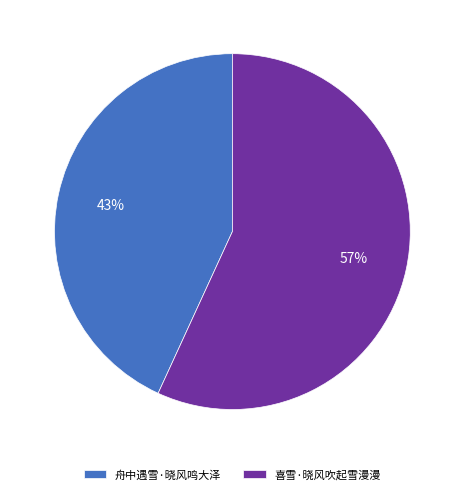

Which has a higher value, 舟中遇雪·晓风鸣大泽 or 喜雪·晓风吹起雪漫漫?

喜雪·晓风吹起雪漫漫